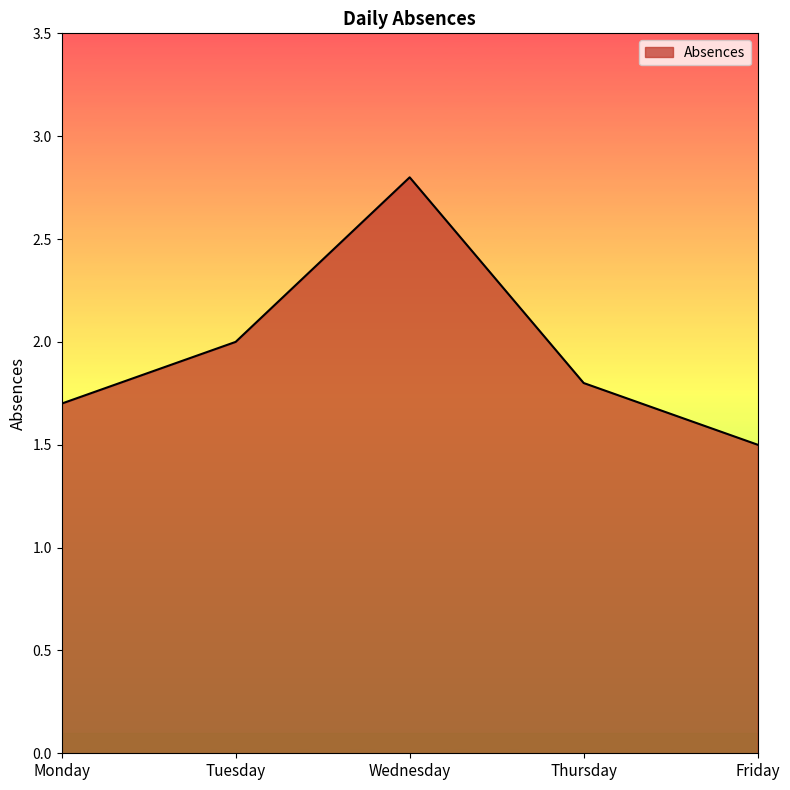

Reading left to right, extract all data points from this chart.

Monday=1.7	Tuesday=2.0	Wednesday=2.8	Thursday=1.8	Friday=1.5